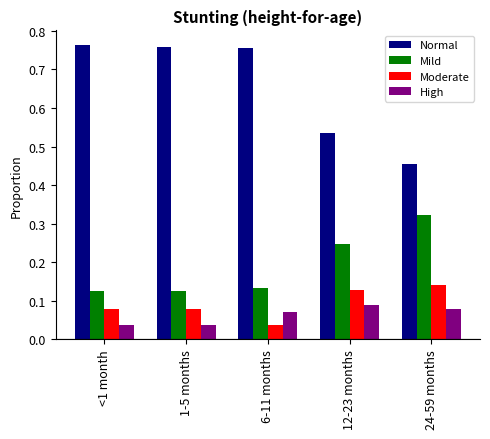

What is the label of the 5th bar from the left?

24-59 months